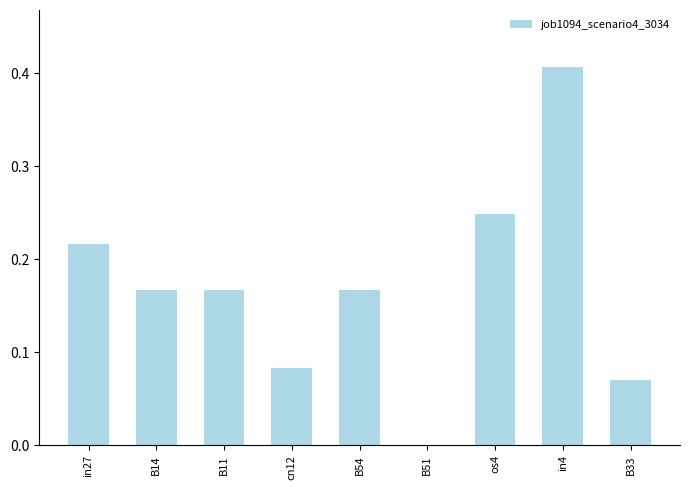

The value at B14 is 0.3. True or false?

False